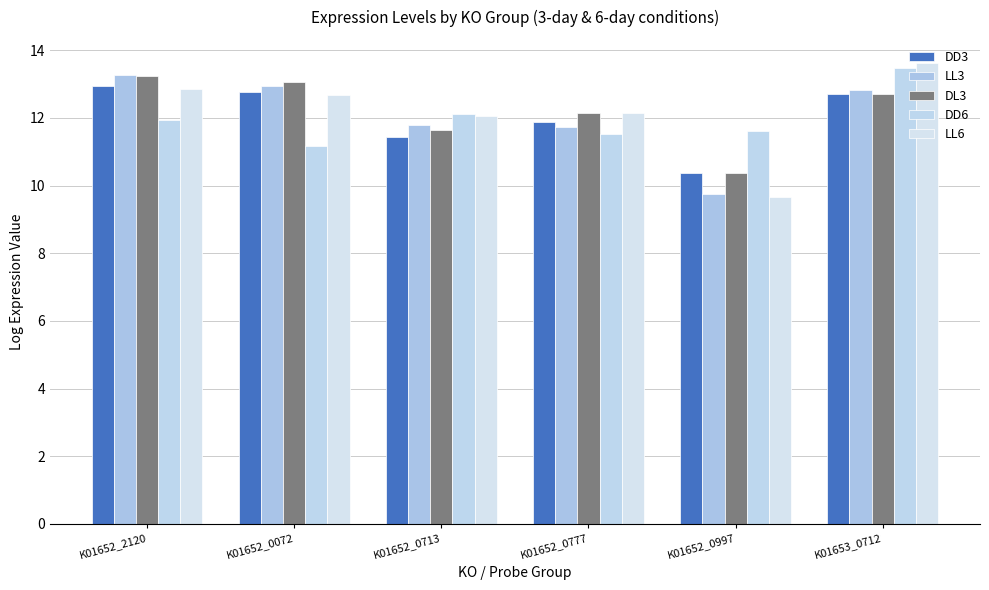

At which category is the sum across all series the highest?

K01653_0712